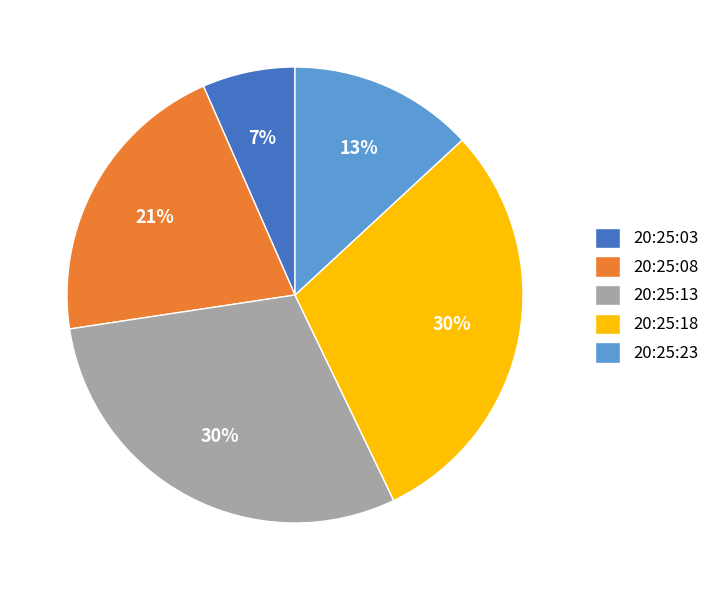

The 20:25:23 slice represents 25% of the pie. True or false?

False